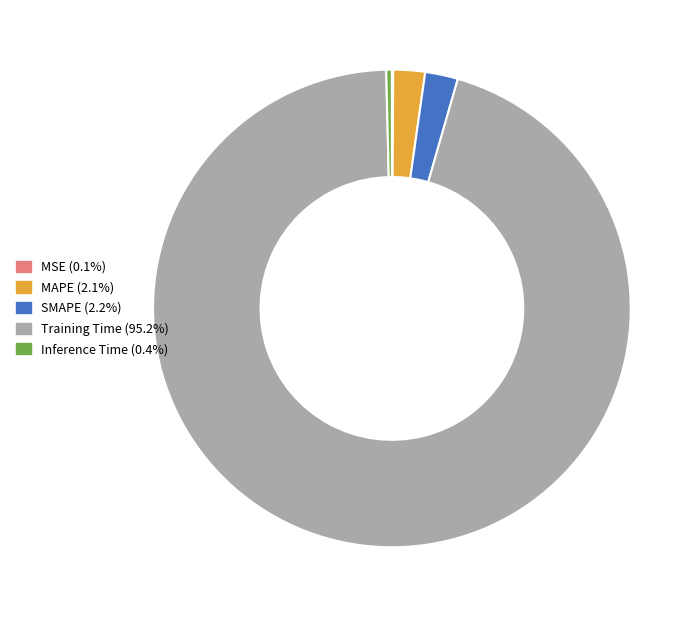

Is the sum of MAPE and Inference Time greater than half?

No